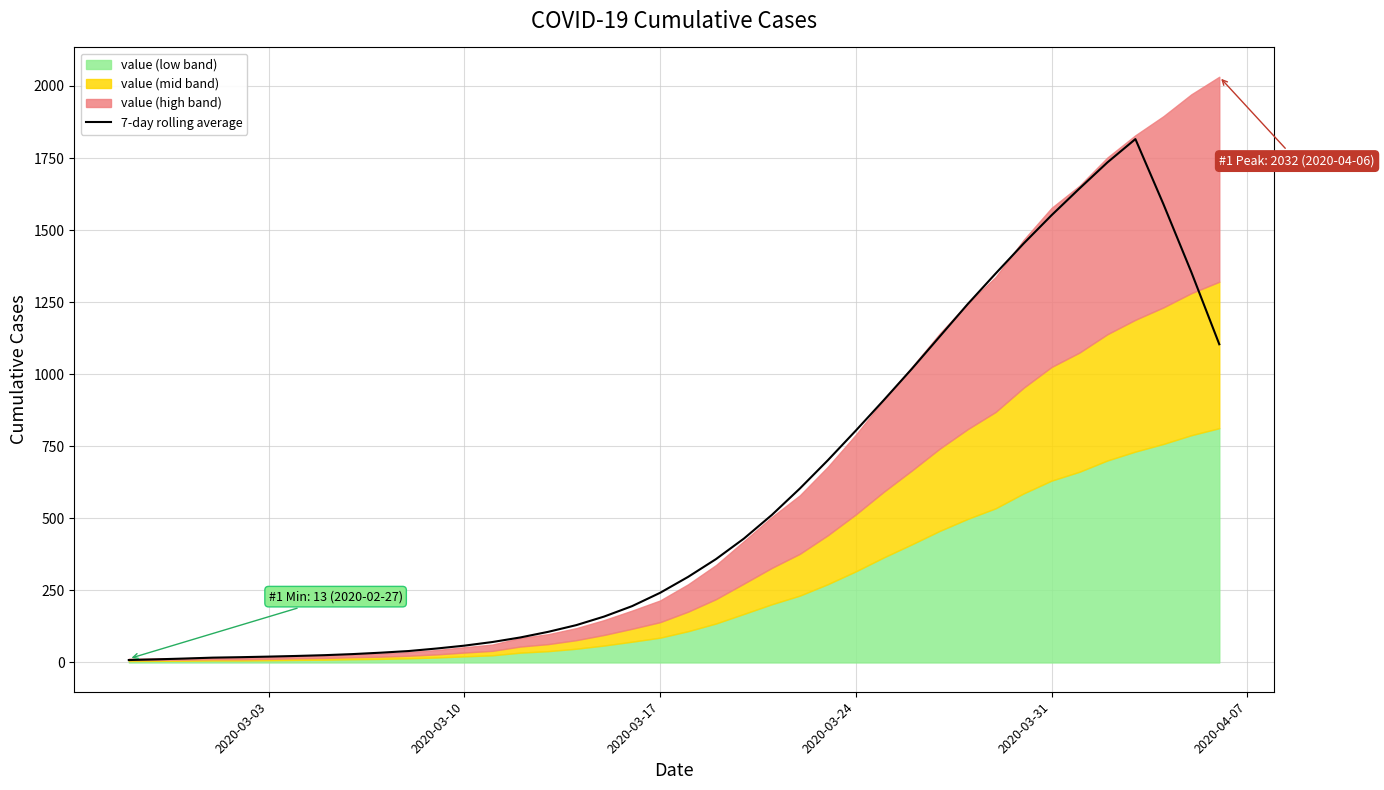

The value of 7-day rolling average at 2020-03-31 is 1551.4. True or false?

True